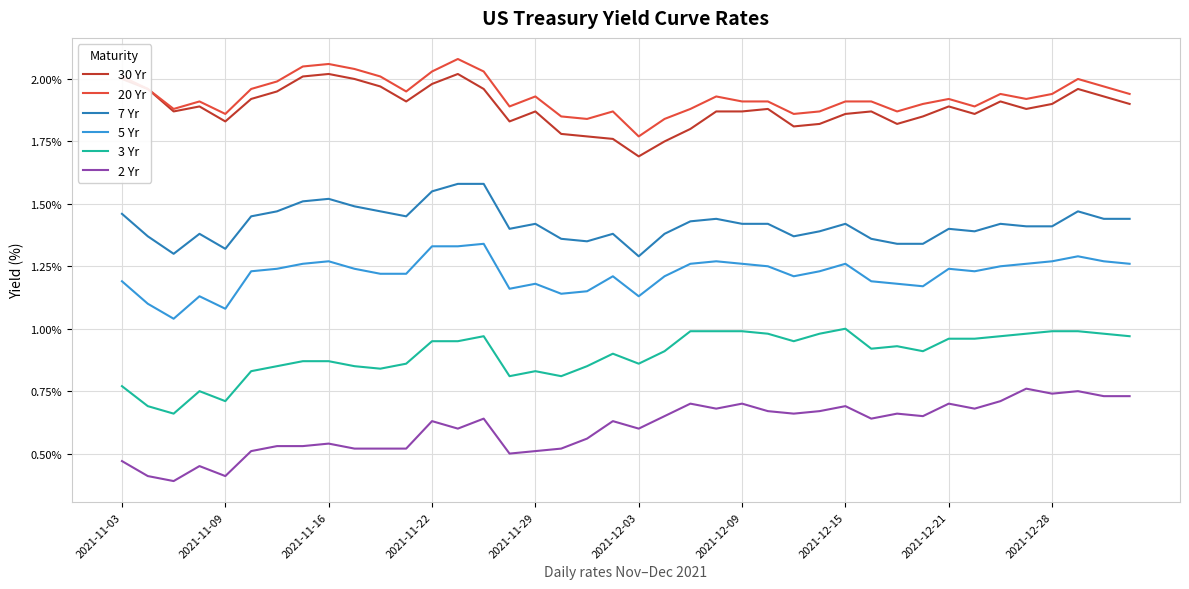

What is the lowest value of the 2 Yr series?

0.4